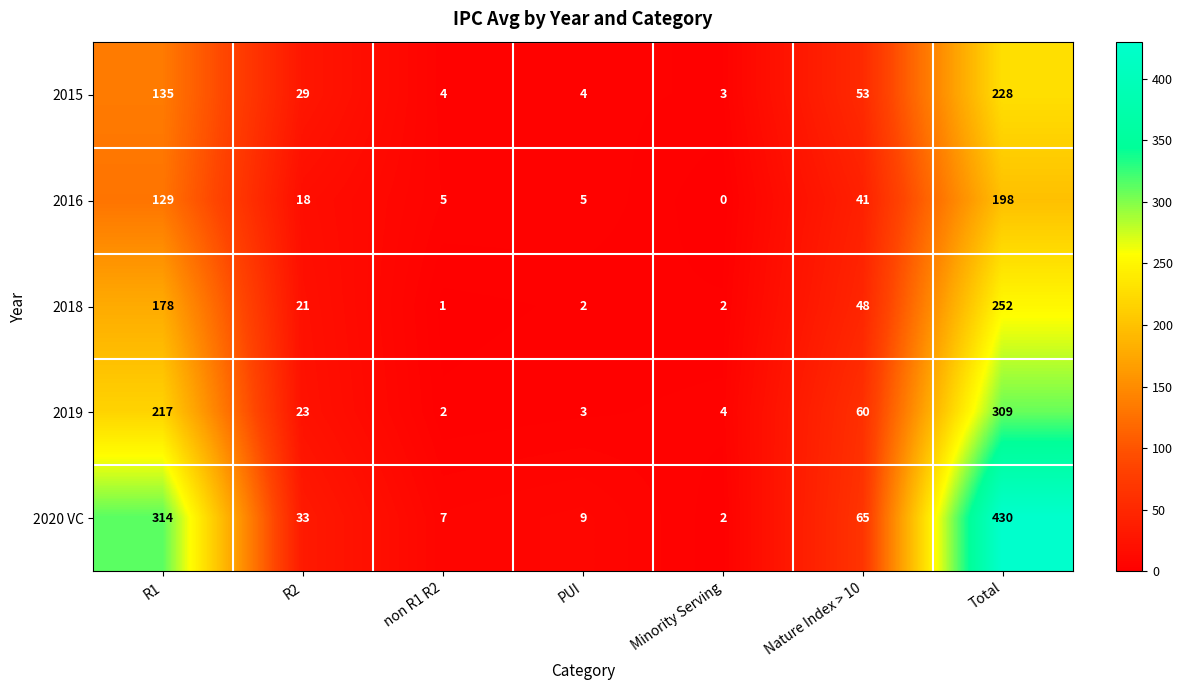

At Total, list the series in order from largest to smallest.

2020 VC, 2019, 2018, 2015, 2016